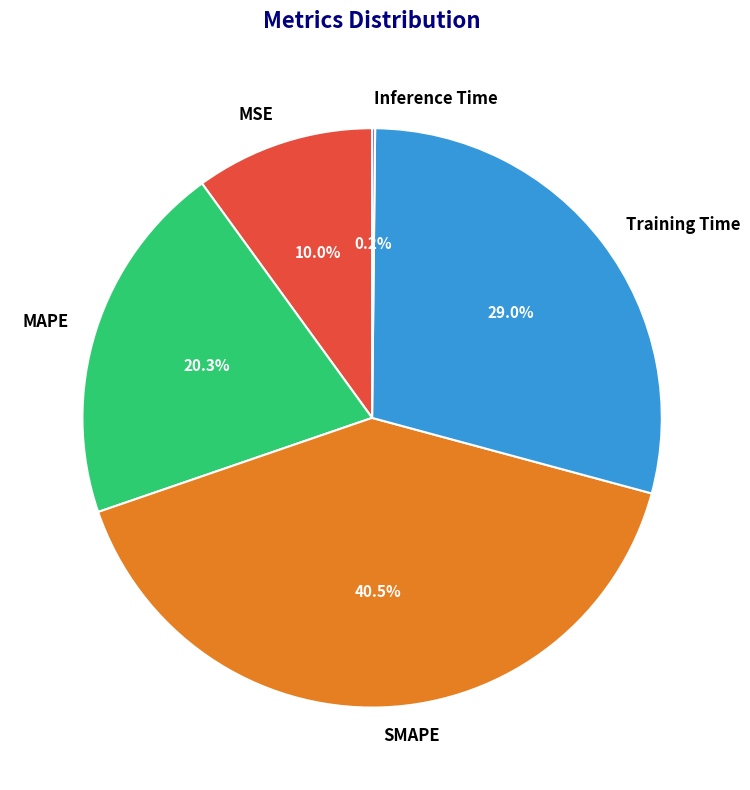

Is there any slice that represents more than half of the pie?

No